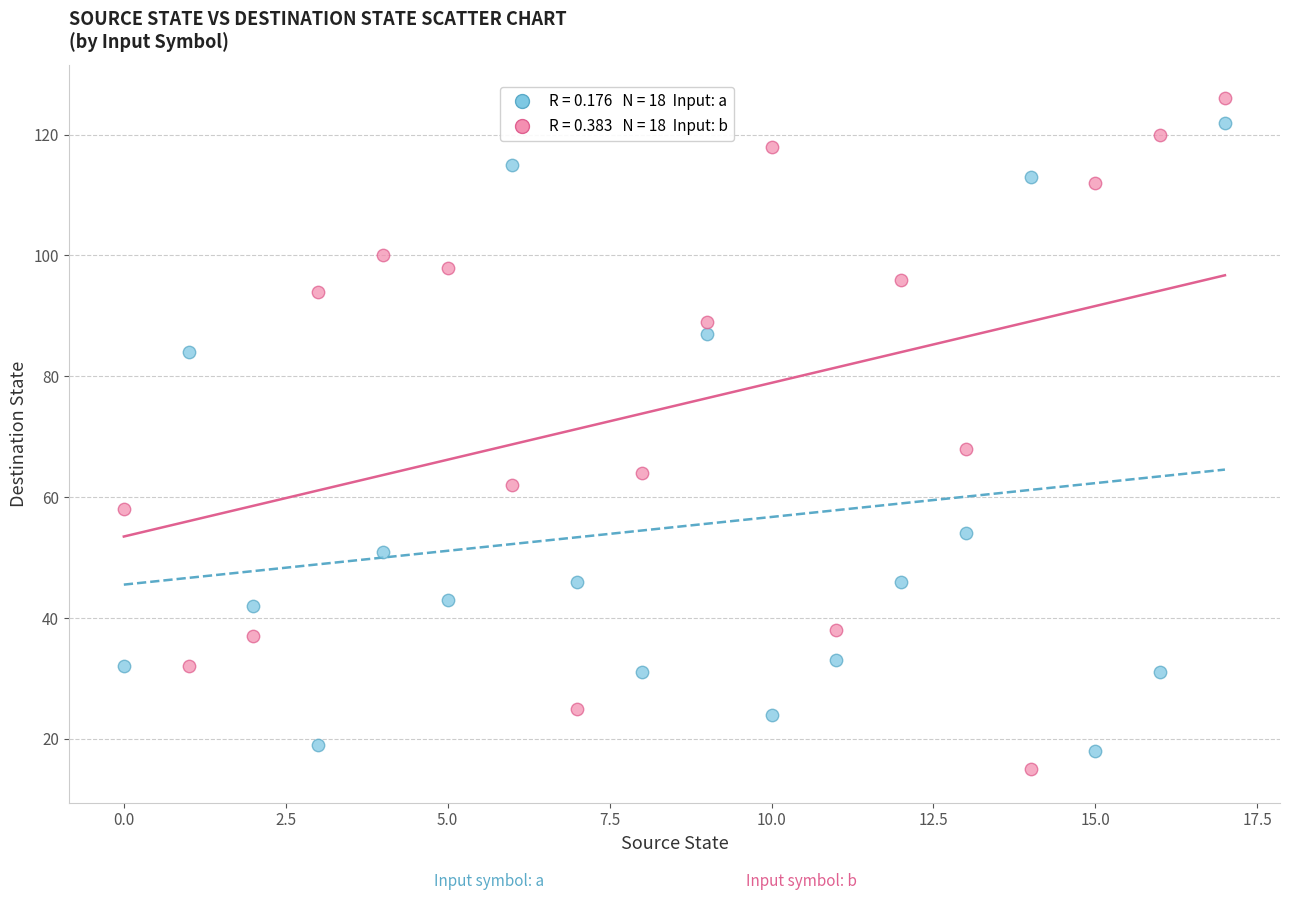

Across all data points, what is the range of Y values (max minus min)?

111